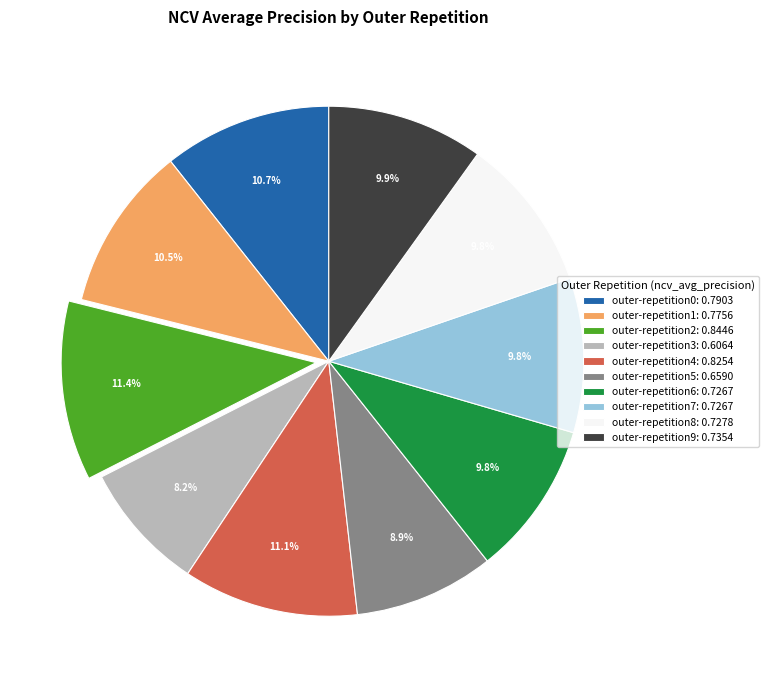

What portion of the pie excludes outer-repetition1?

89.5%